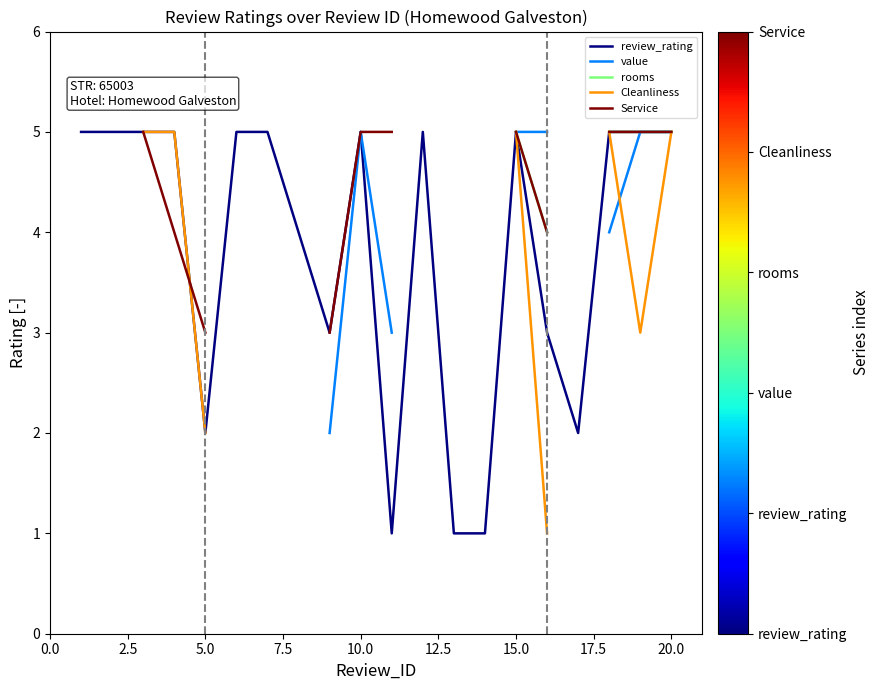

What are all the series names shown in the legend?

review_rating, value, rooms, Cleanliness, Service